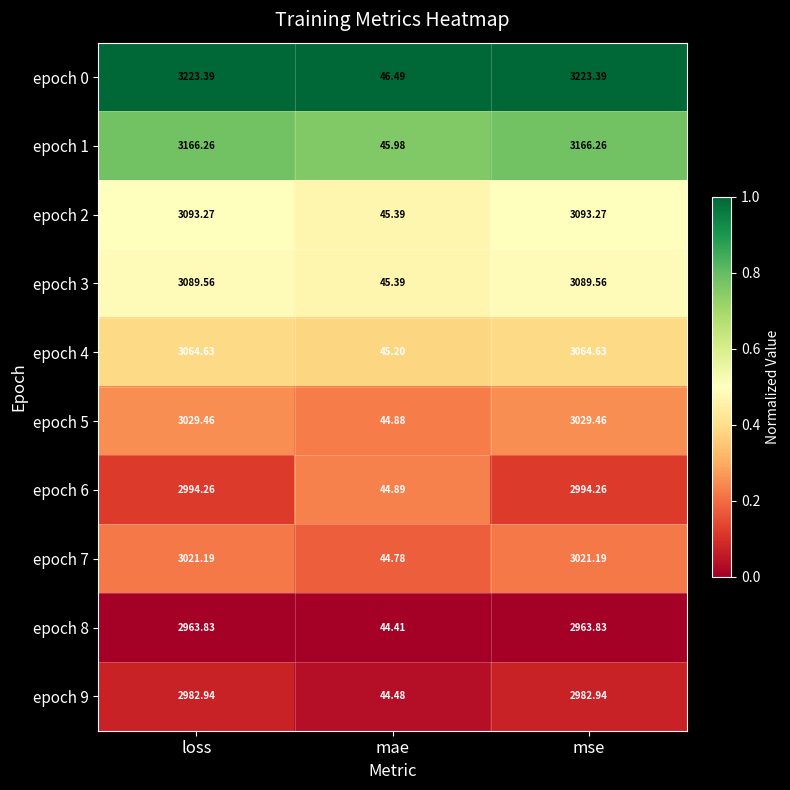

Between mae and mse, which series saw the biggest shift?

epoch 0